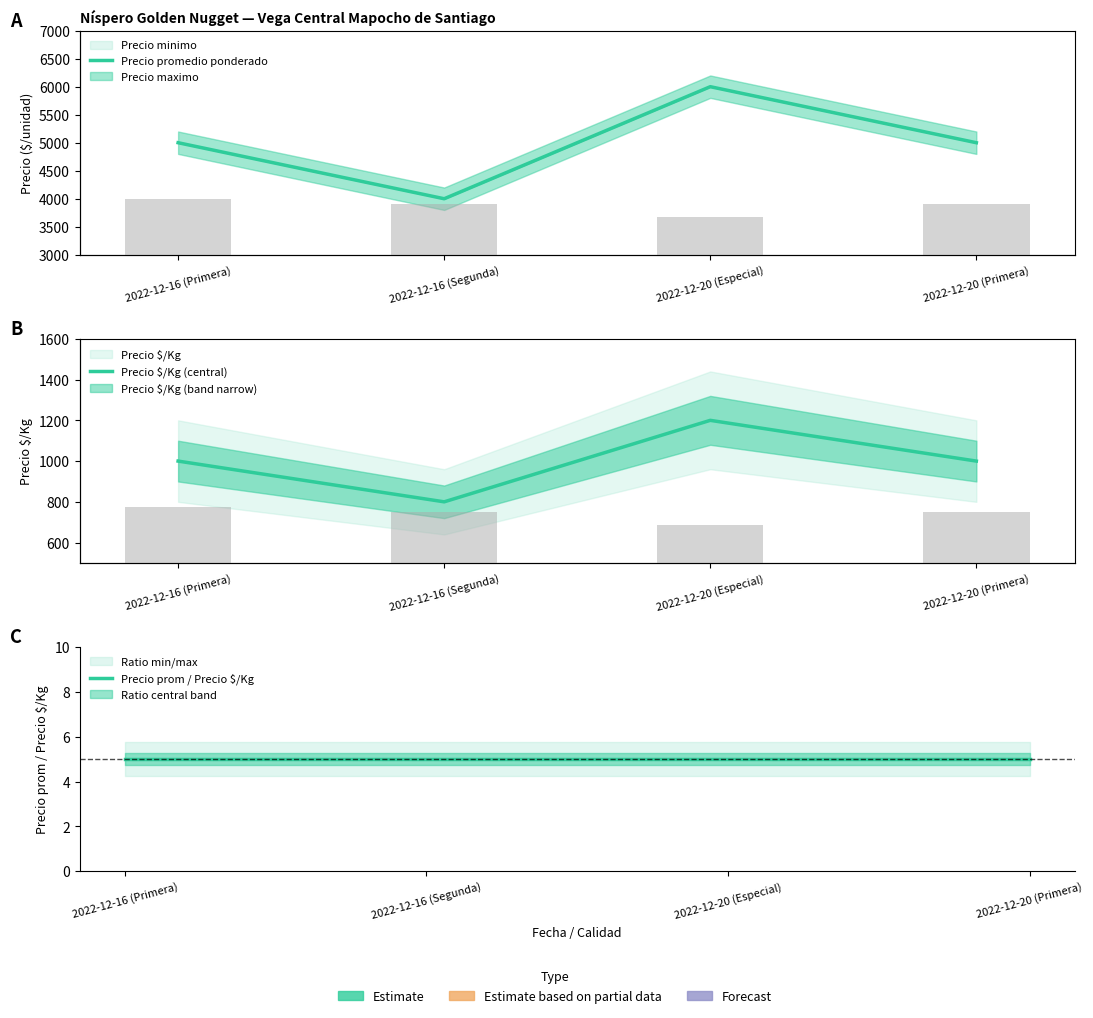

Is the value of Precio promedio ponderado at 2022-12-20 (Primera) greater than the value of Precio prom / Precio $/Kg at 2022-12-16 (Segunda)?

Yes